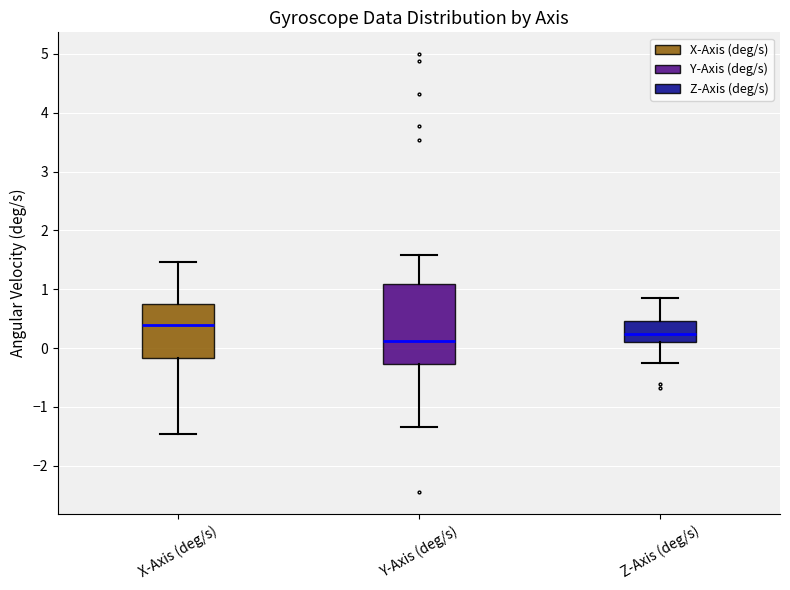

Comparing the boxes themselves (not the whiskers), which one is the tallest?

Y-Axis (deg/s)